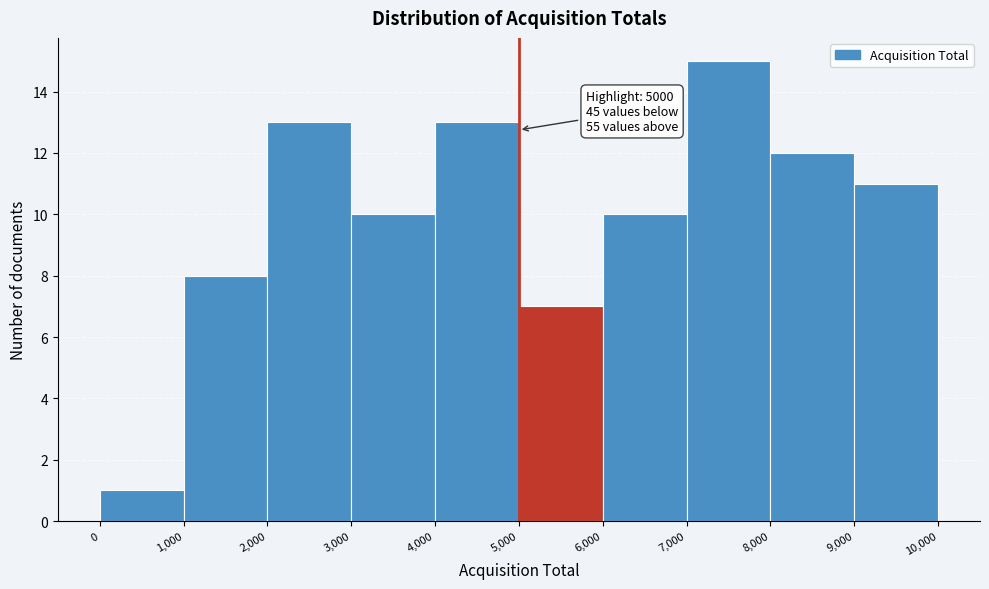

Over which range of the x-axis is the bar tallest?

7,000 to 8,000